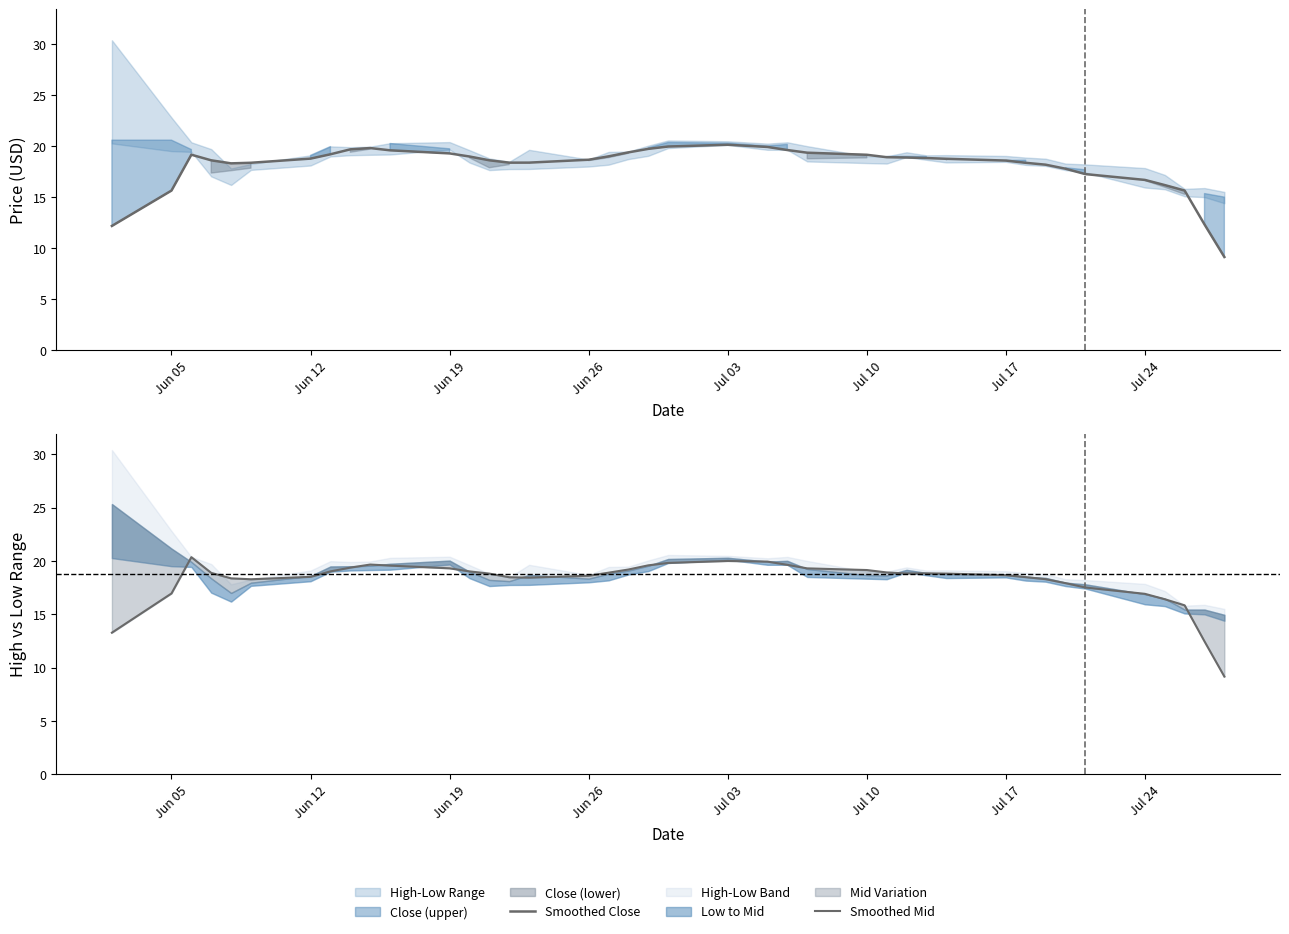

After their last crossing, which series has the higher values: Smoothed Close or Smoothed Mid?

Smoothed Mid